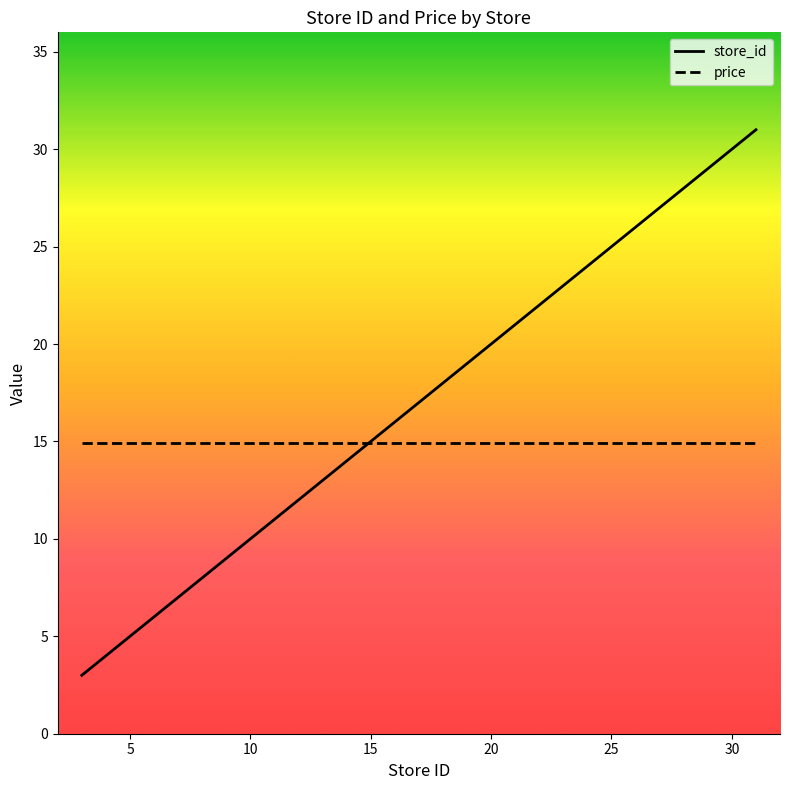

Which series has the widest spread of values?

store_id